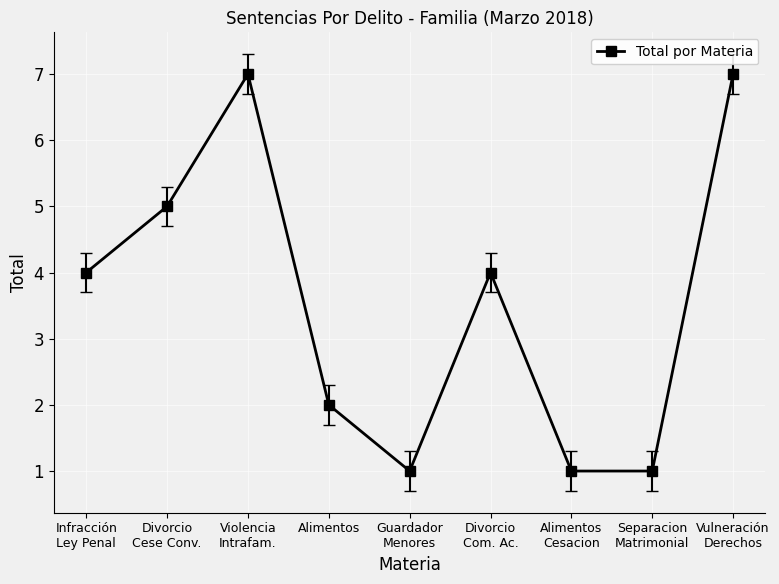

Is this an area chart (filled region under the line)?

No